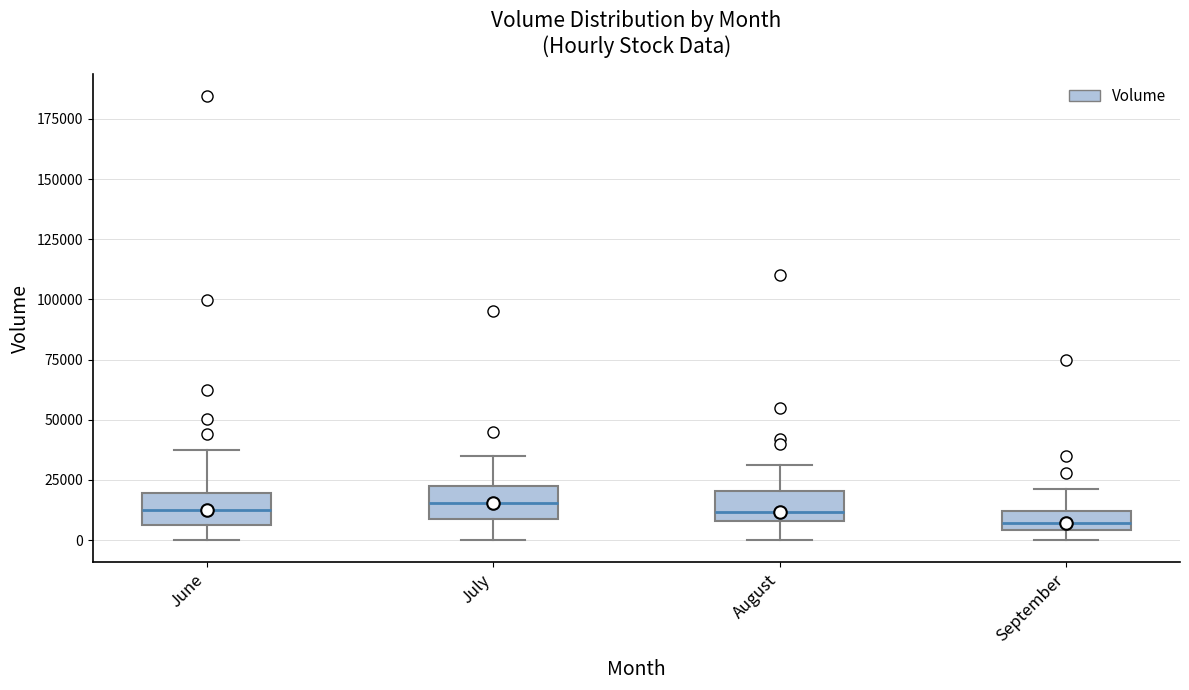

Reading left to right, transcribe this box plot: for each box, give where its median line is, the range the box spans, and where its two whiskers end, as read against the y-axis. The values are not printed on the chart, so give them approximately, as read against the axis.

June: median 10000, box 5000 to 20000, whiskers 0 to 40000
July: median 15000, box 10000 to 25000, whiskers 0 to 35000
August: median 10000 (just above the box's lower edge), box 10000 to 20000, whiskers 0 to 30000
September: median 5000 (inside the box), box 5000 to 10000, whiskers 0 to 20000